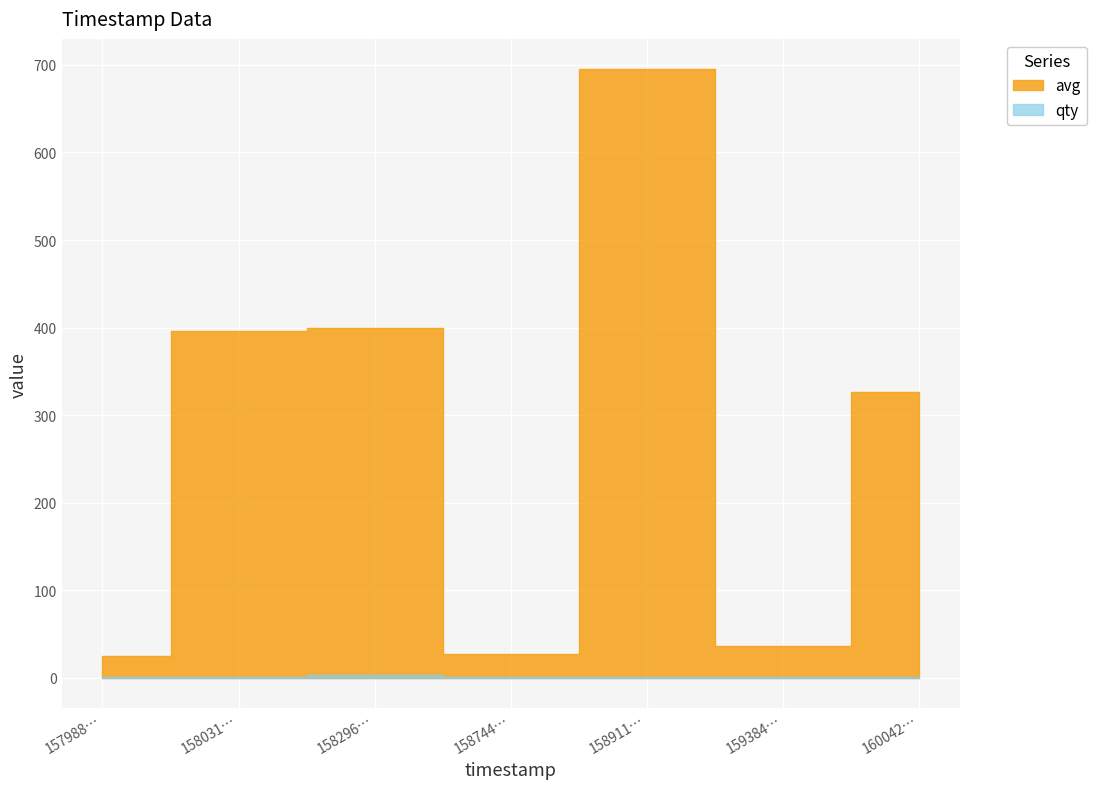

What is the minimum value shown in the chart?

1